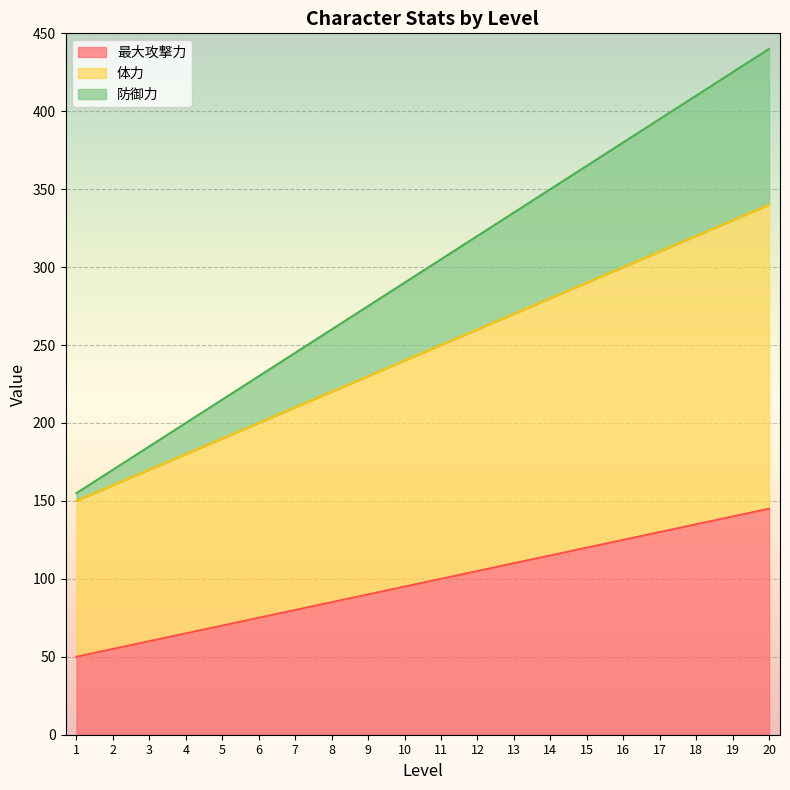

What are all the series names shown in the legend?

最大攻撃力, 体力, 防御力